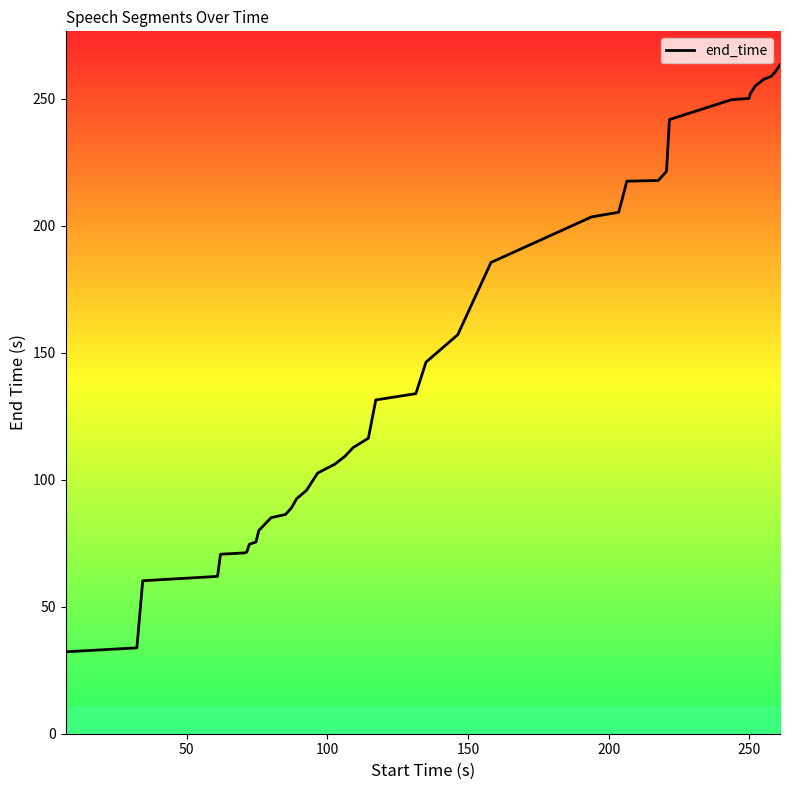

What is the difference between the maximum and second lowest values?

229.6